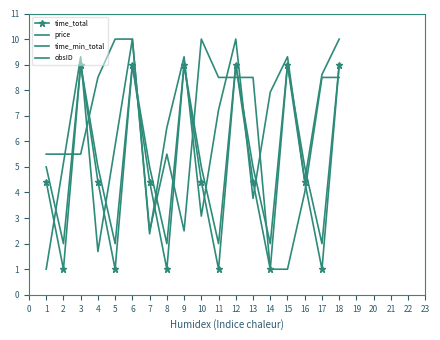

True or false: time_min_total and price cross at least once.

True